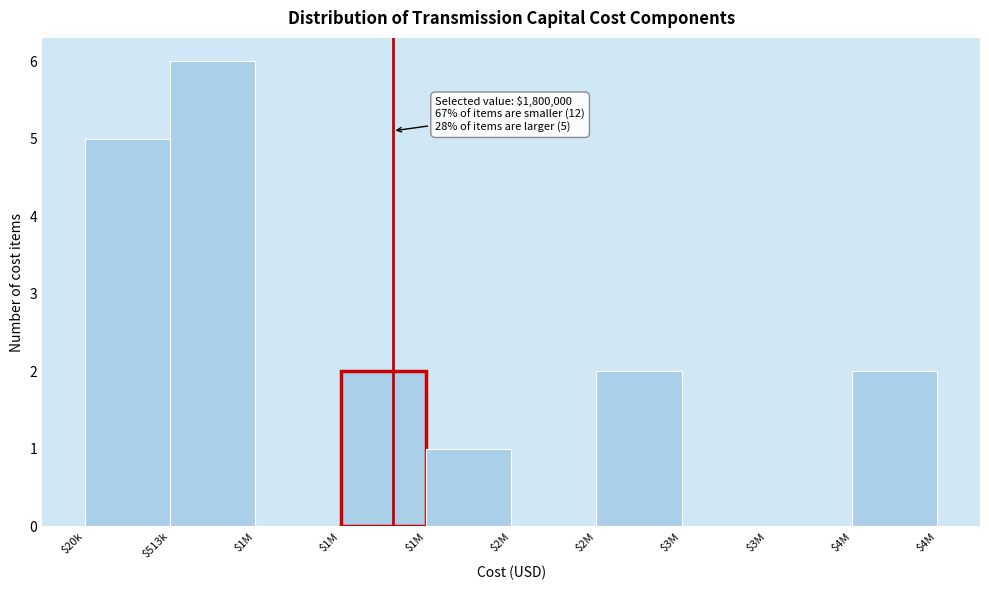

How many data points does each series have?

10